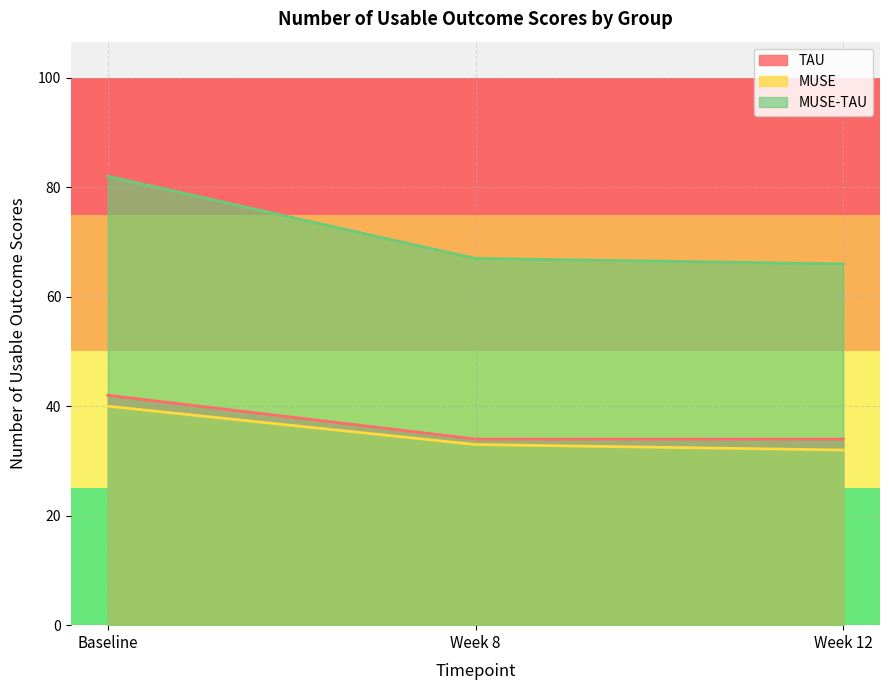

Which has a higher value, Week 12 or Baseline?

Baseline